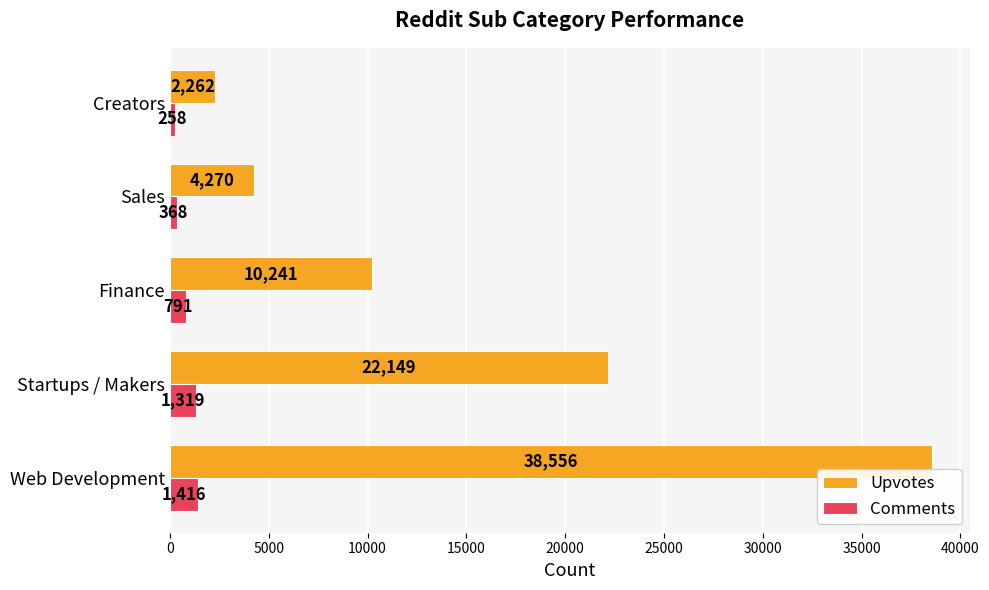

True or false: Upvotes has a value of 2262 at Creators.

True